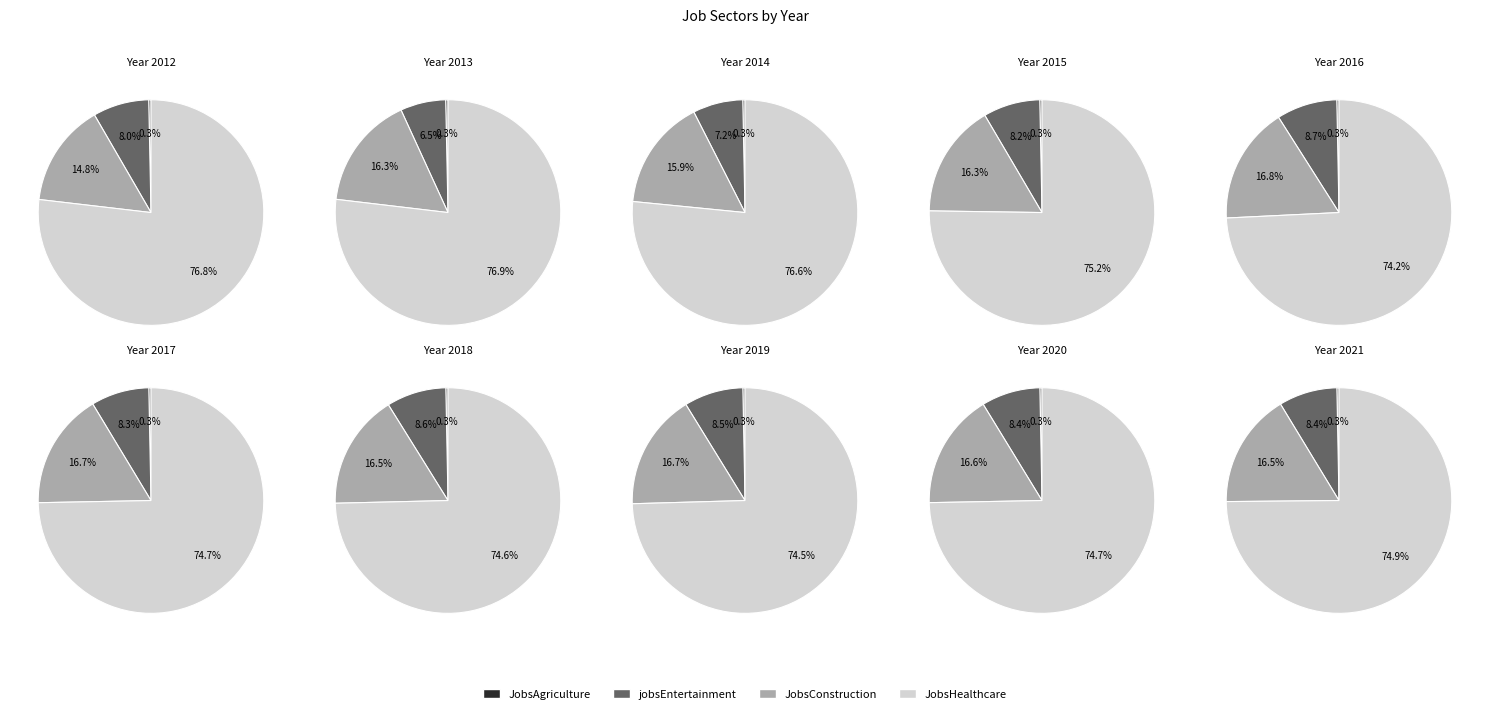

Combined, what portion of the pie is 2021 and 2016?

20.0%